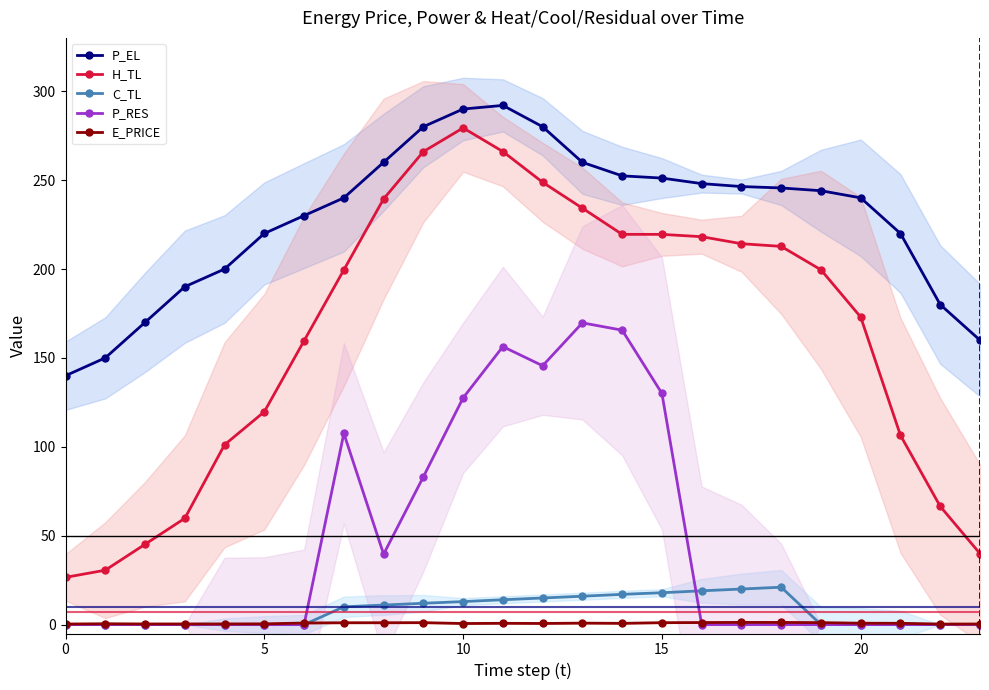

The value of C_TL at 20 is 0.0. True or false?

True